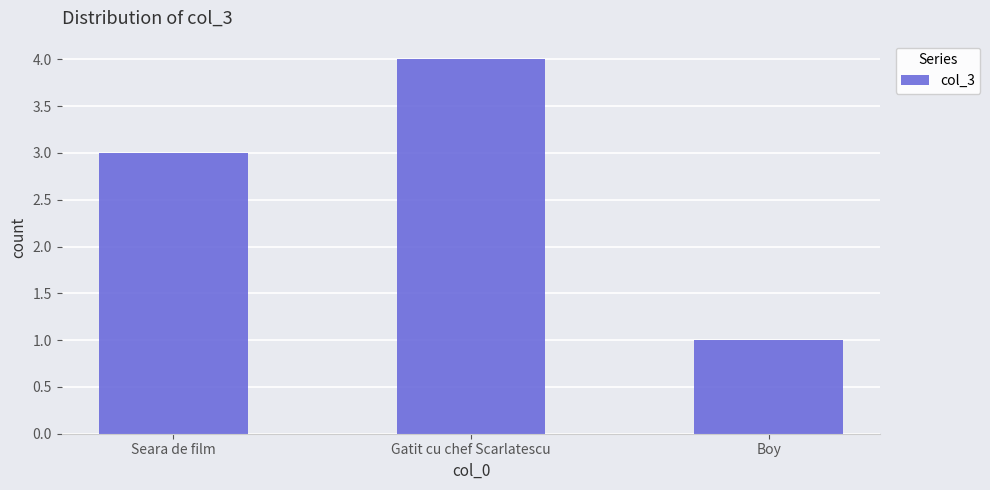

What is the minimum value shown in the chart?

1